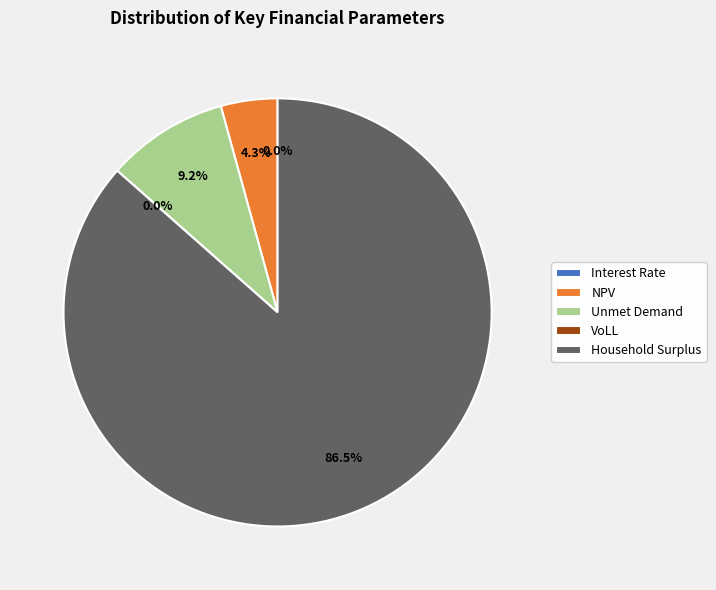

Which category has the biggest portion of the pie?

Household Surplus